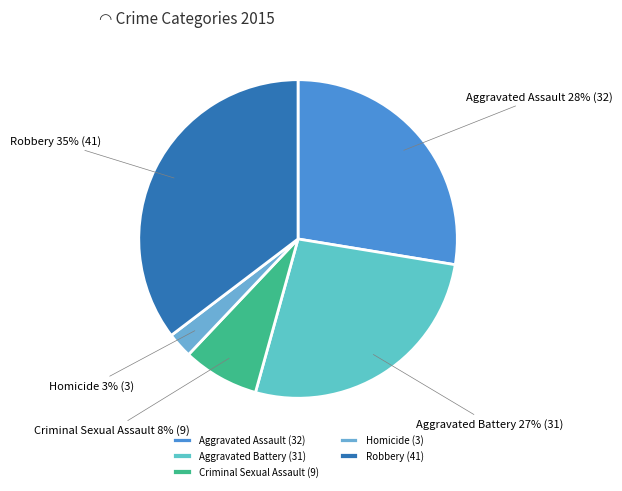

What is the largest slice in the pie chart?

Robbery